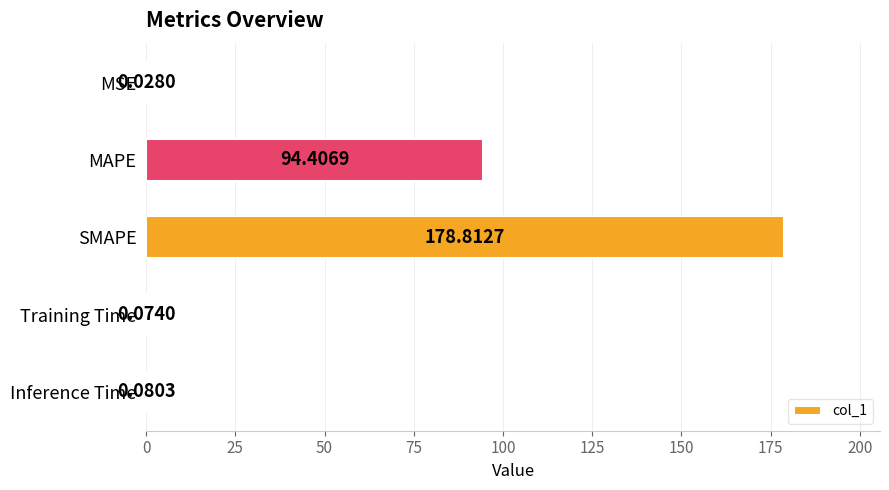

What is the sum of the values at SMAPE and MSE?

178.8